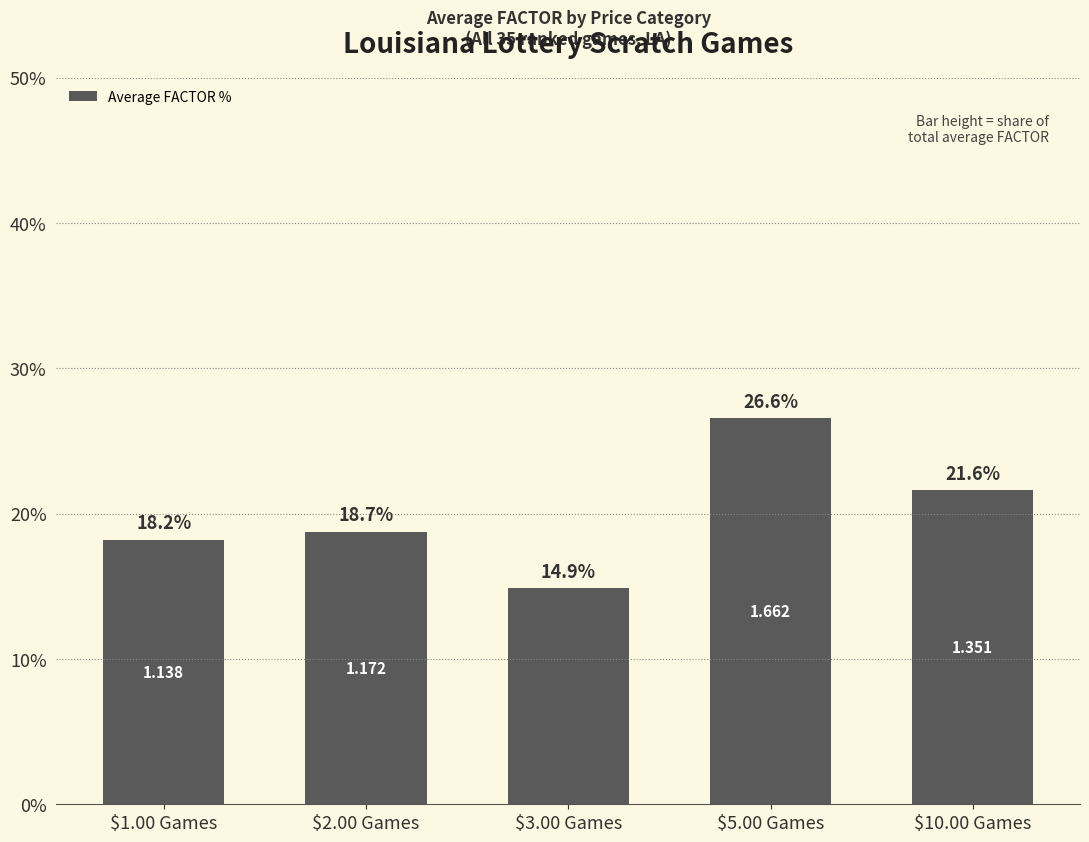

Where is the data nearest to the value 20?

$2.00 Games